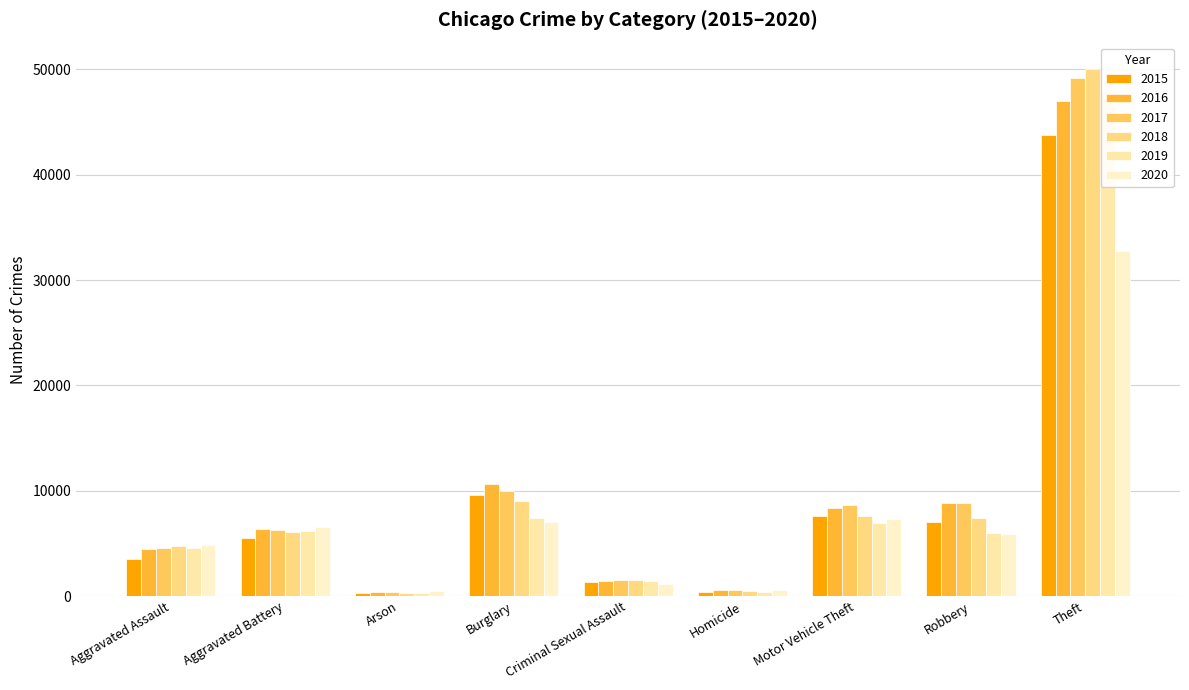

At which label is 2019 closest to 24152?

Burglary